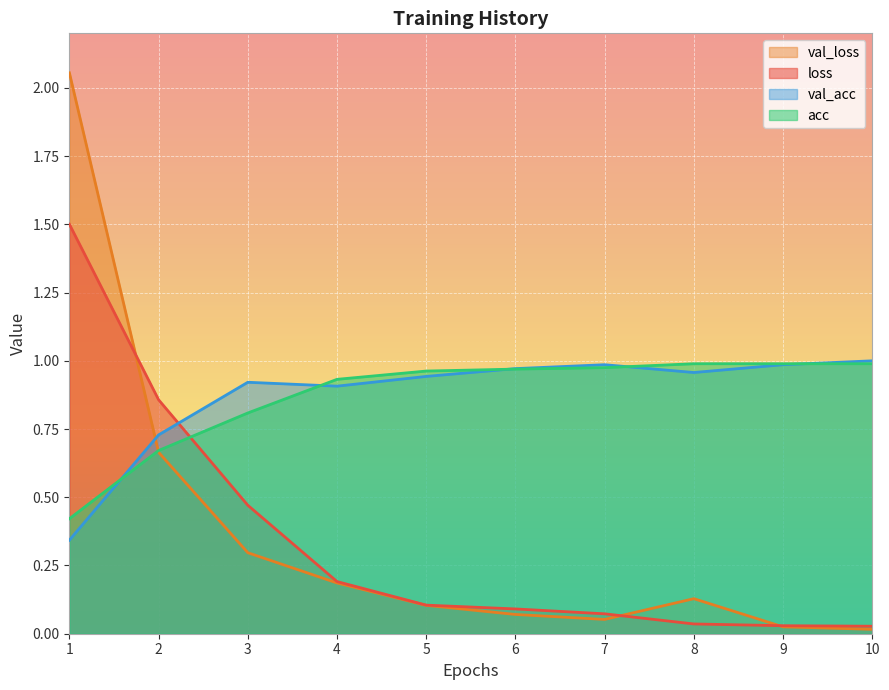

Rank the categories by val_acc value from lowest to highest.

1, 2, 4, 3, 5, 8, 6, 7, 9, 10